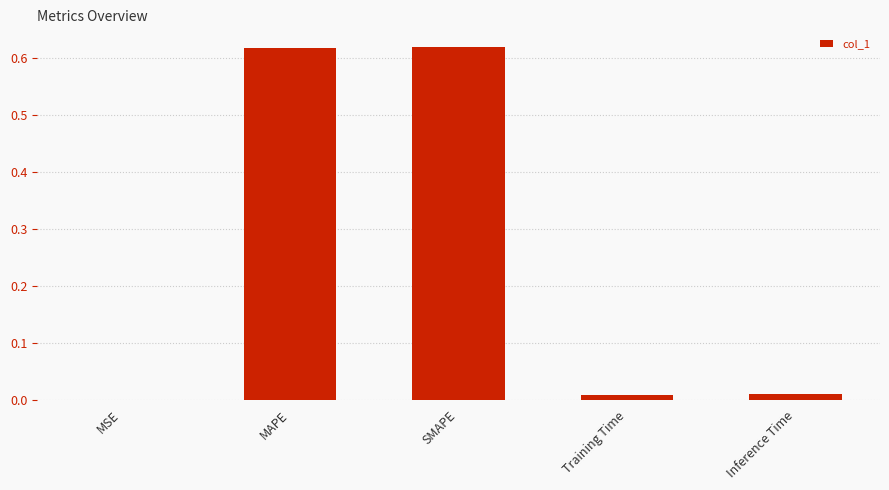

What is the sum of all values?

1.3